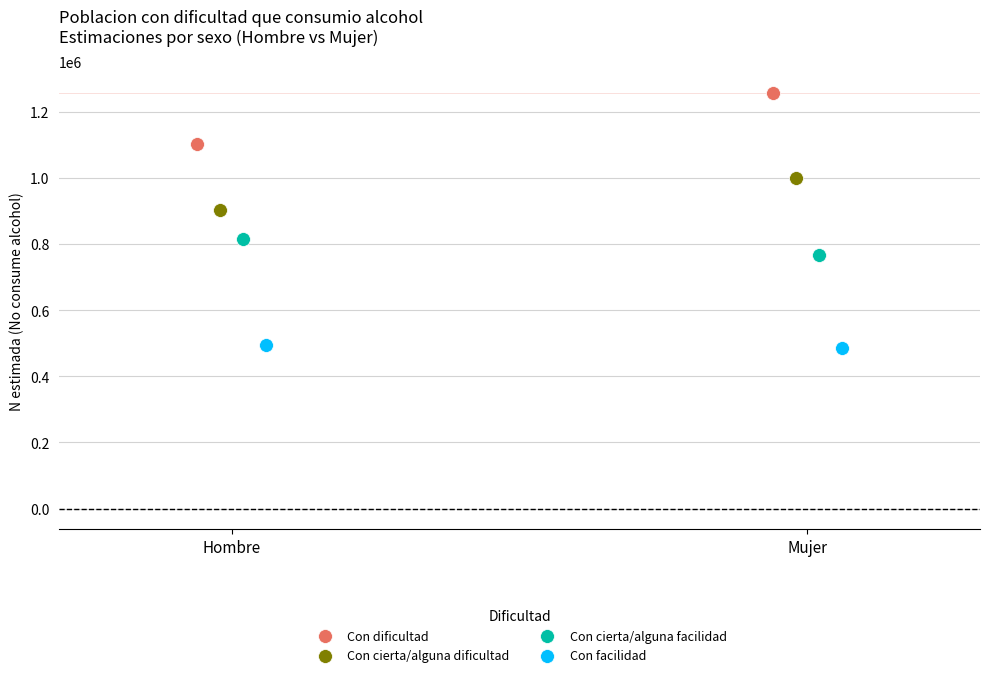

What are all the series names shown in the legend?

Con dificultad, Con cierta/alguna dificultad, Con cierta/alguna facilidad, Con facilidad